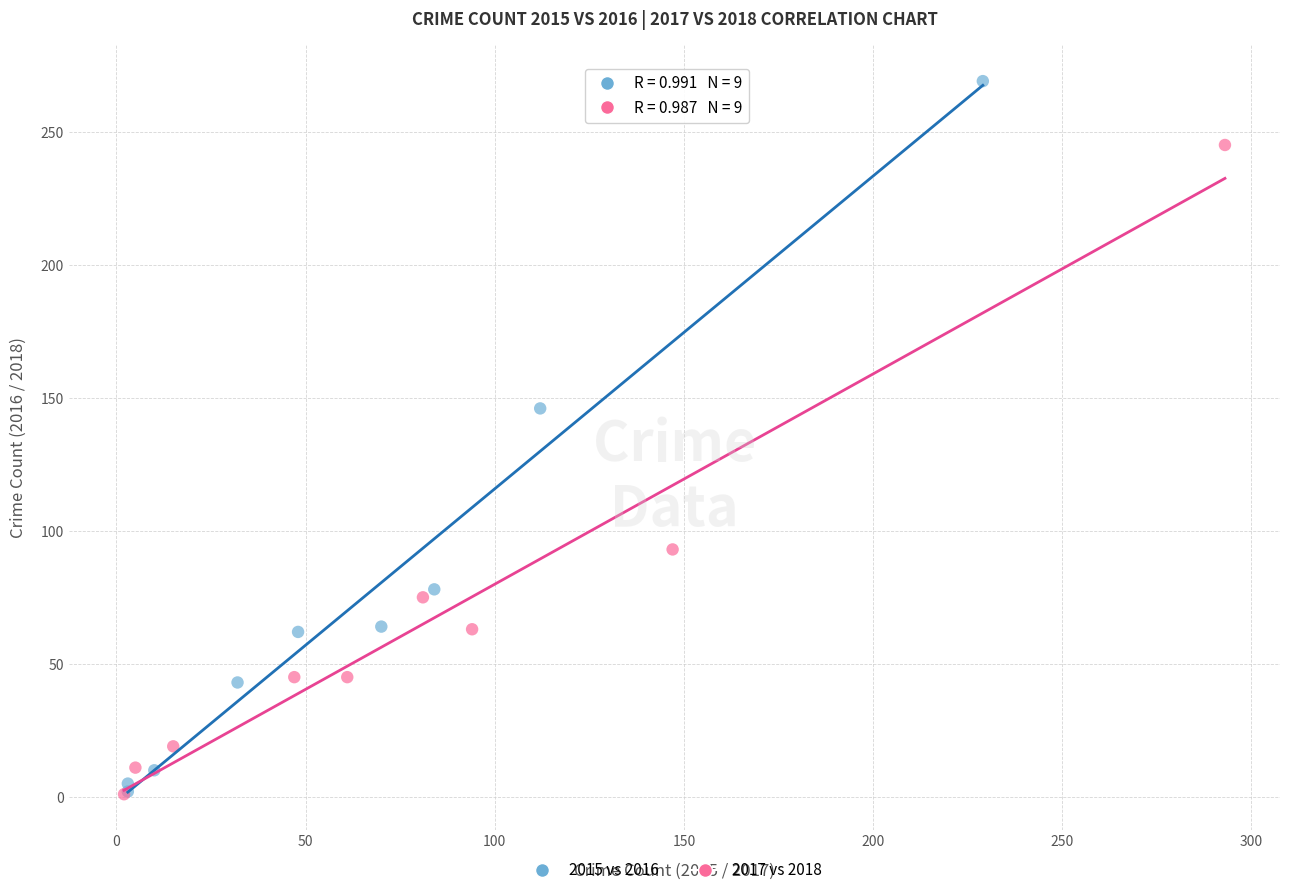

Which series reaches the maximum Y coordinate?

2015 vs 2016